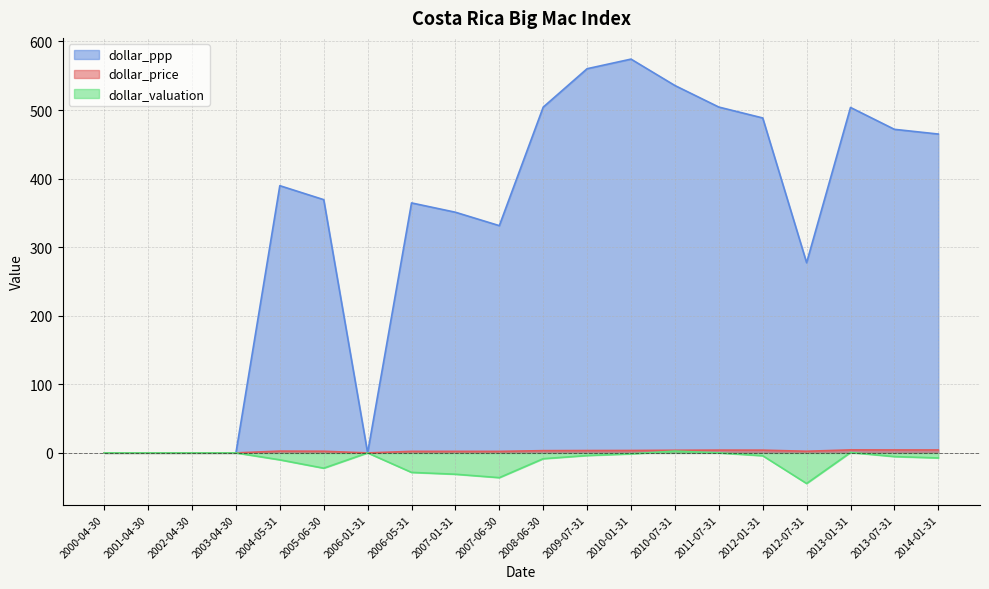

How many data points in dollar_price are less than 2?

5